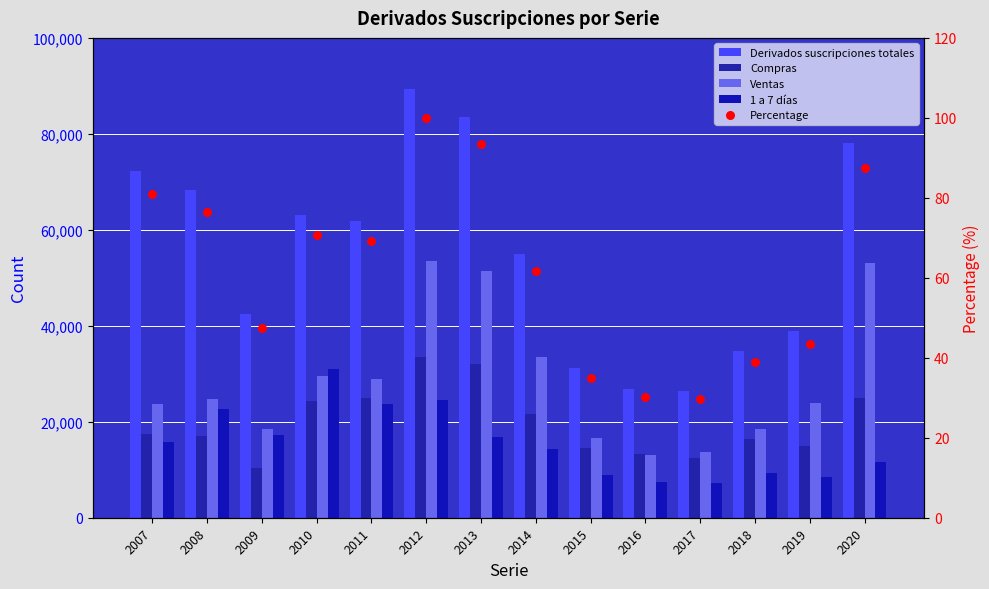

Which series reaches the maximum Y coordinate?

Derivados suscripciones totales